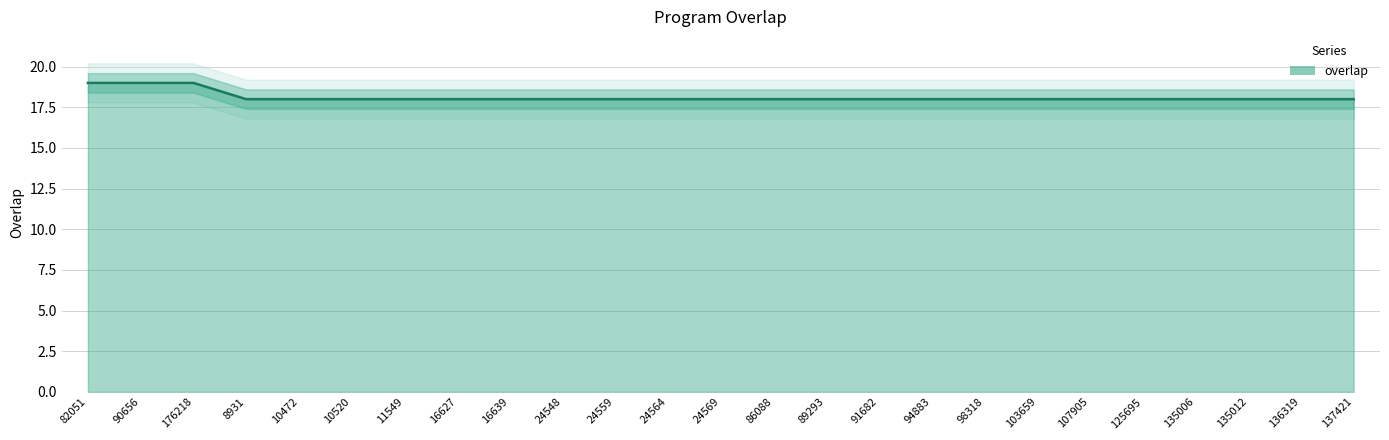

Reading left to right, transcribe all the data shown in this chart.

82051=19	90656=19	176218=19	8931=18	10472=18	10520=18	11549=18	16627=18	16639=18	24548=18	24559=18	24564=18	24569=18	86088=18	89293=18	91682=18	94883=18	98318=18	103659=18	107905=18	125695=18	135006=18	135012=18	136319=18	137421=18